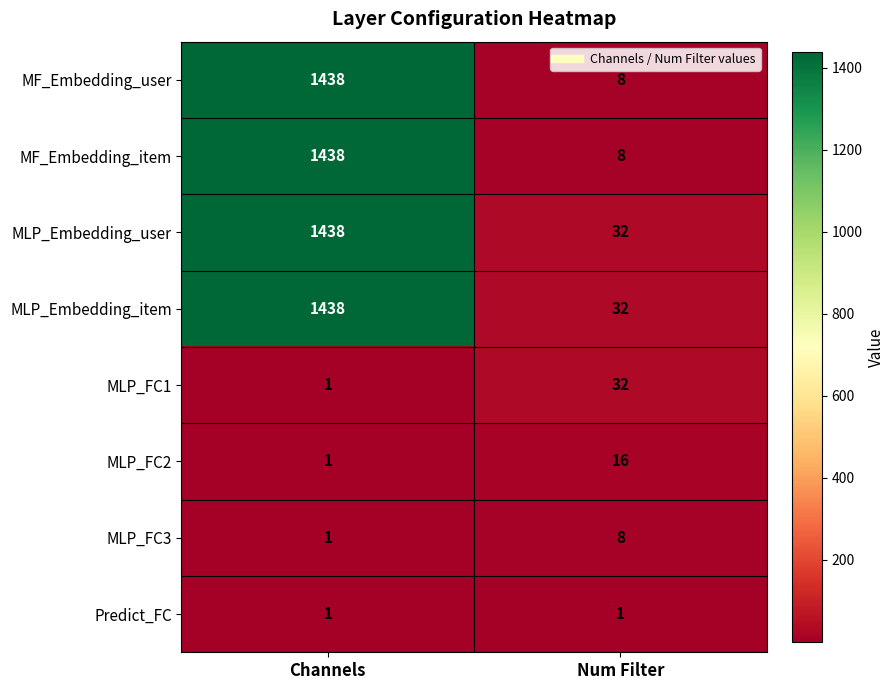

List the labels in order of MF_Embedding_item value, smallest first.

Num Filter, Channels